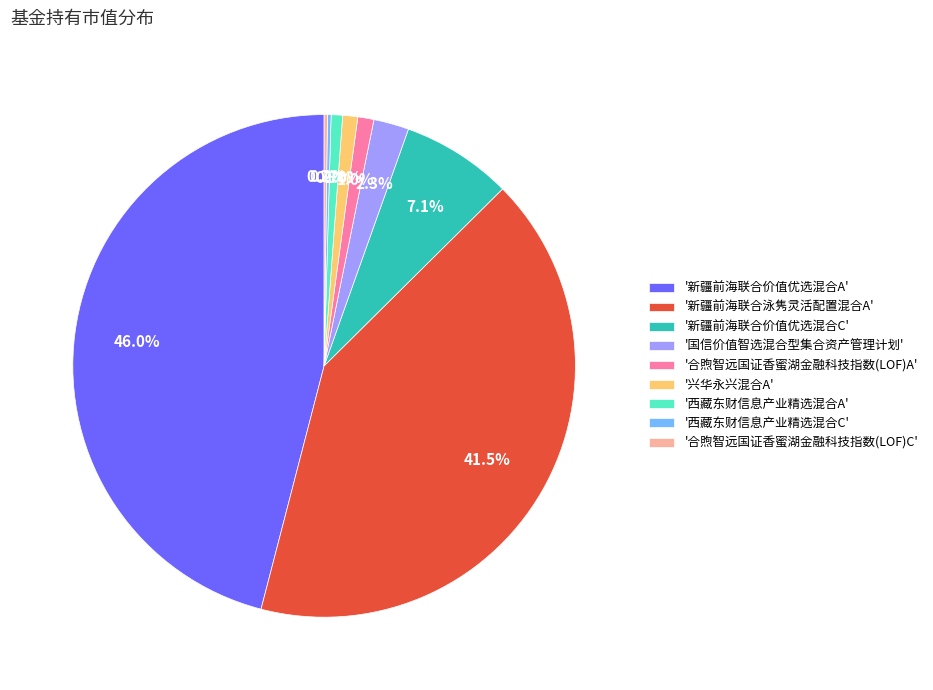

Which slice is the largest?

'新疆前海联合价值优选混合A'